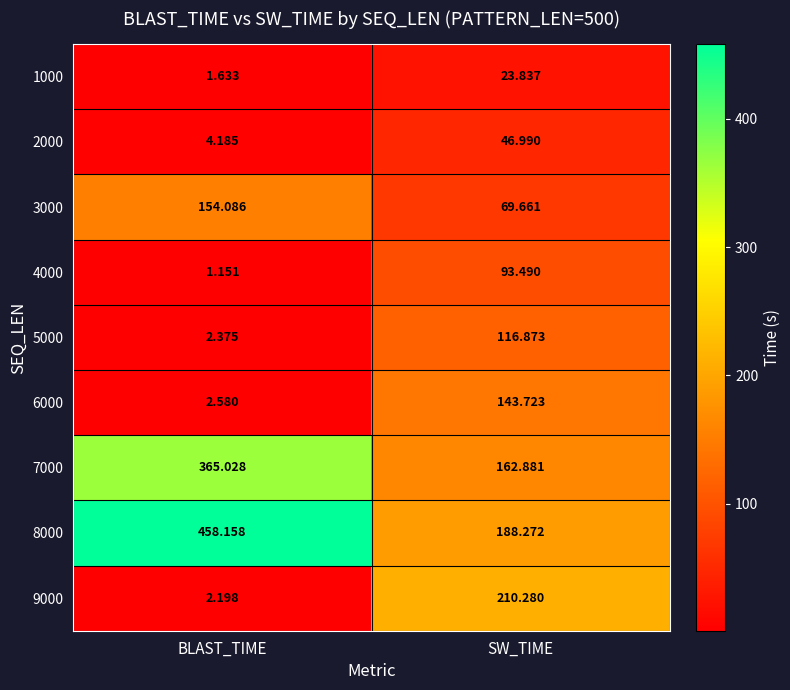

Is the value of 3000 at BLAST_TIME greater than the value of 1000 at BLAST_TIME?

Yes